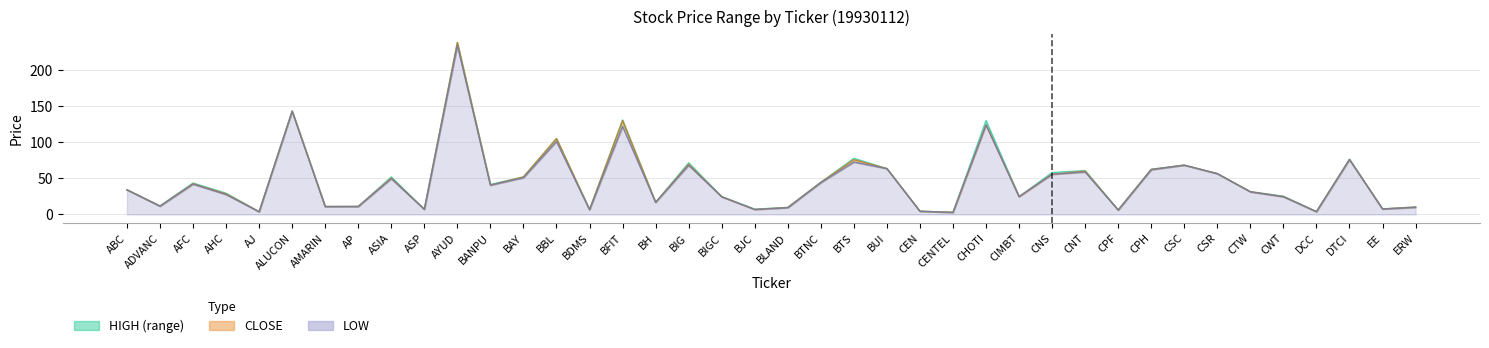

How many values in the CLOSE series are below 34?

20